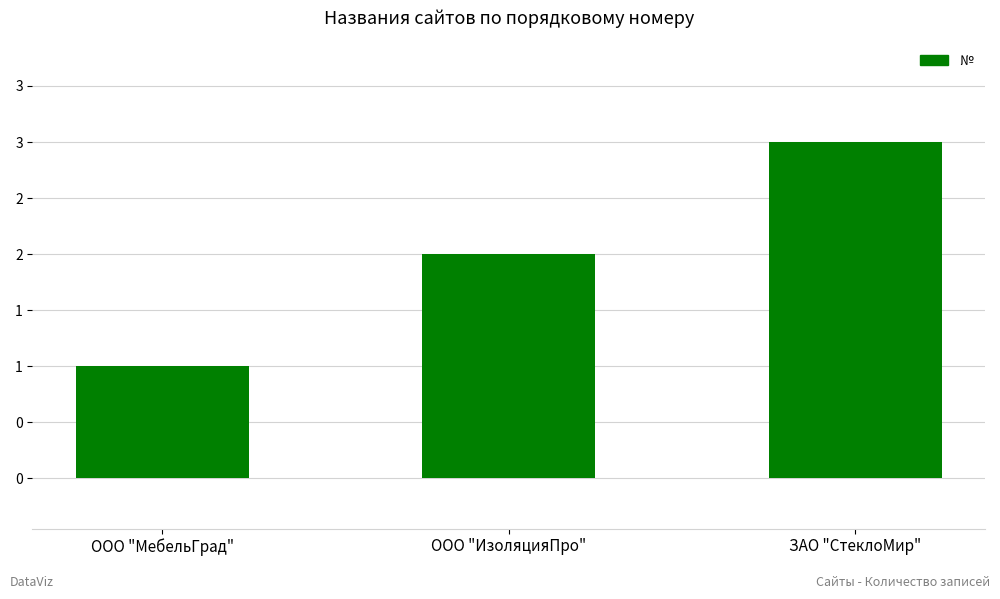

What is the difference between the second highest and minimum values?

1